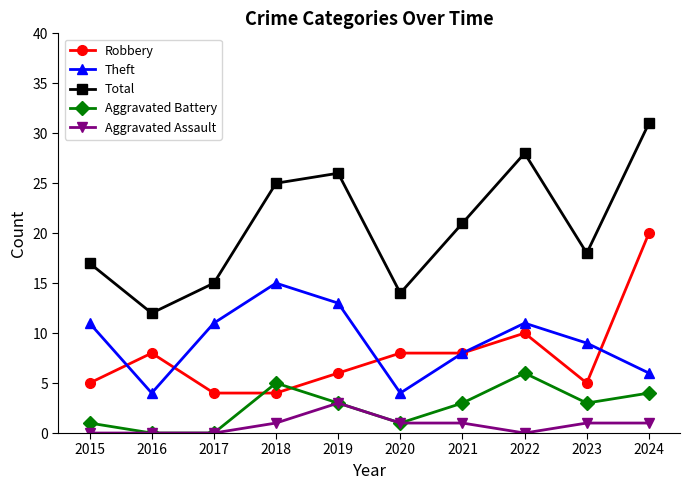

What is the sum of the Aggravated Battery values at 2021 and 2017?

3